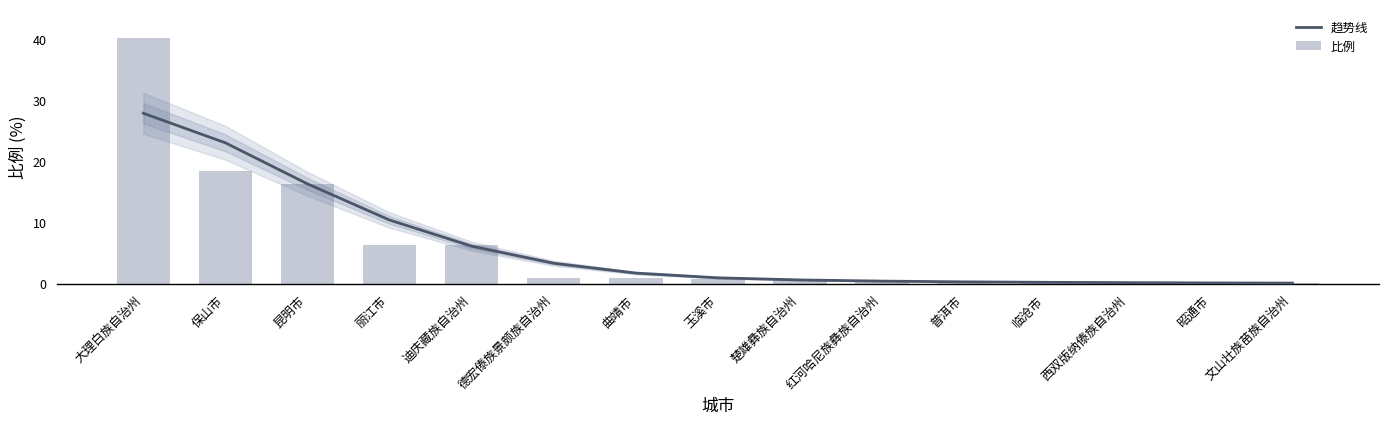

List the series in order of their peak value, highest first.

比例, 趋势线